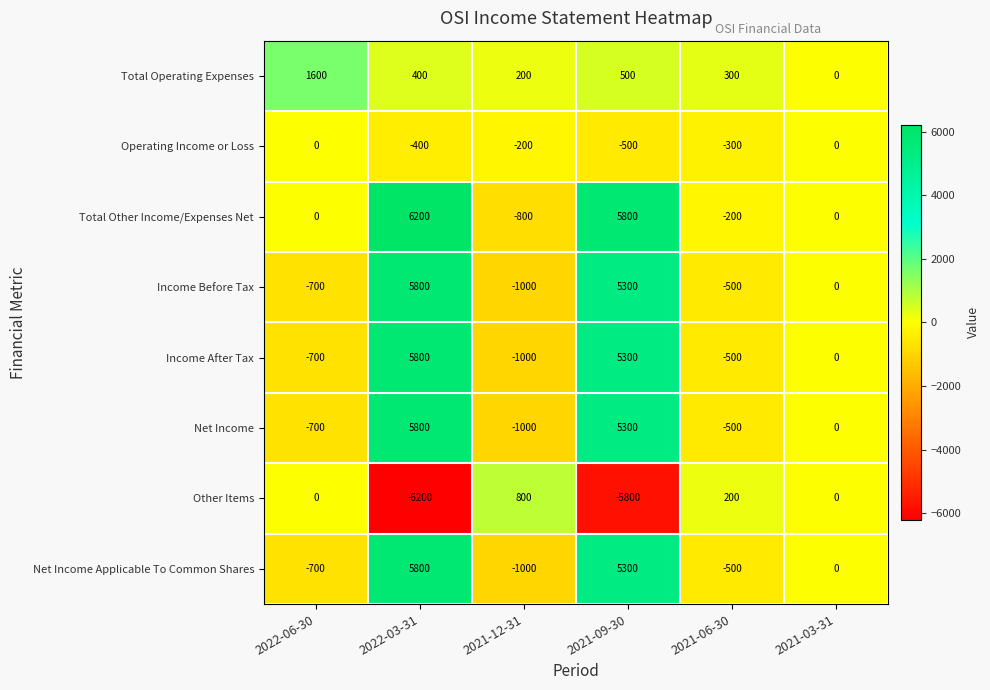

What is the lowest value of the Operating Income or Loss series?

-500